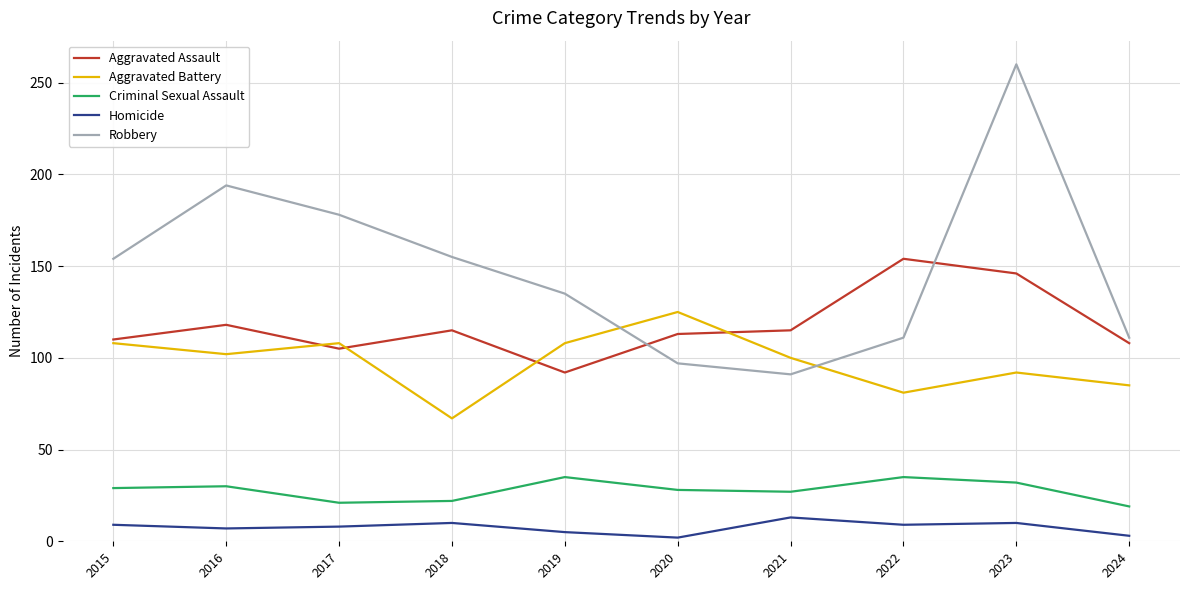

Read the Robbery value at 2015.

154